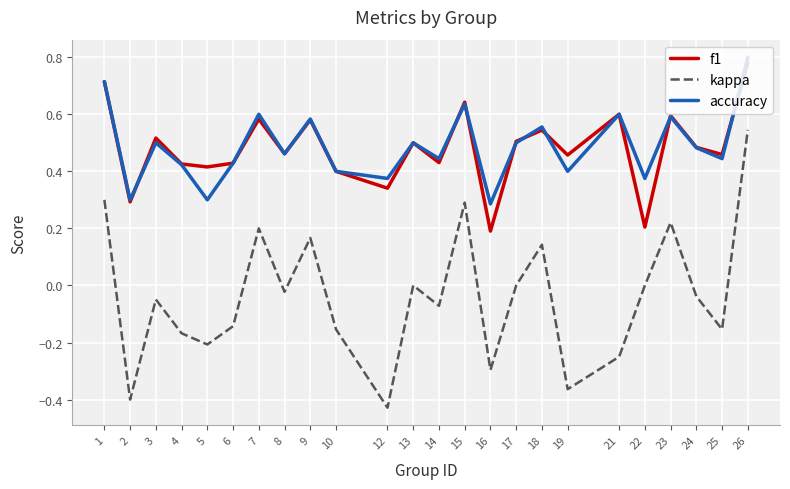

Where is accuracy nearest to the value 0?

16